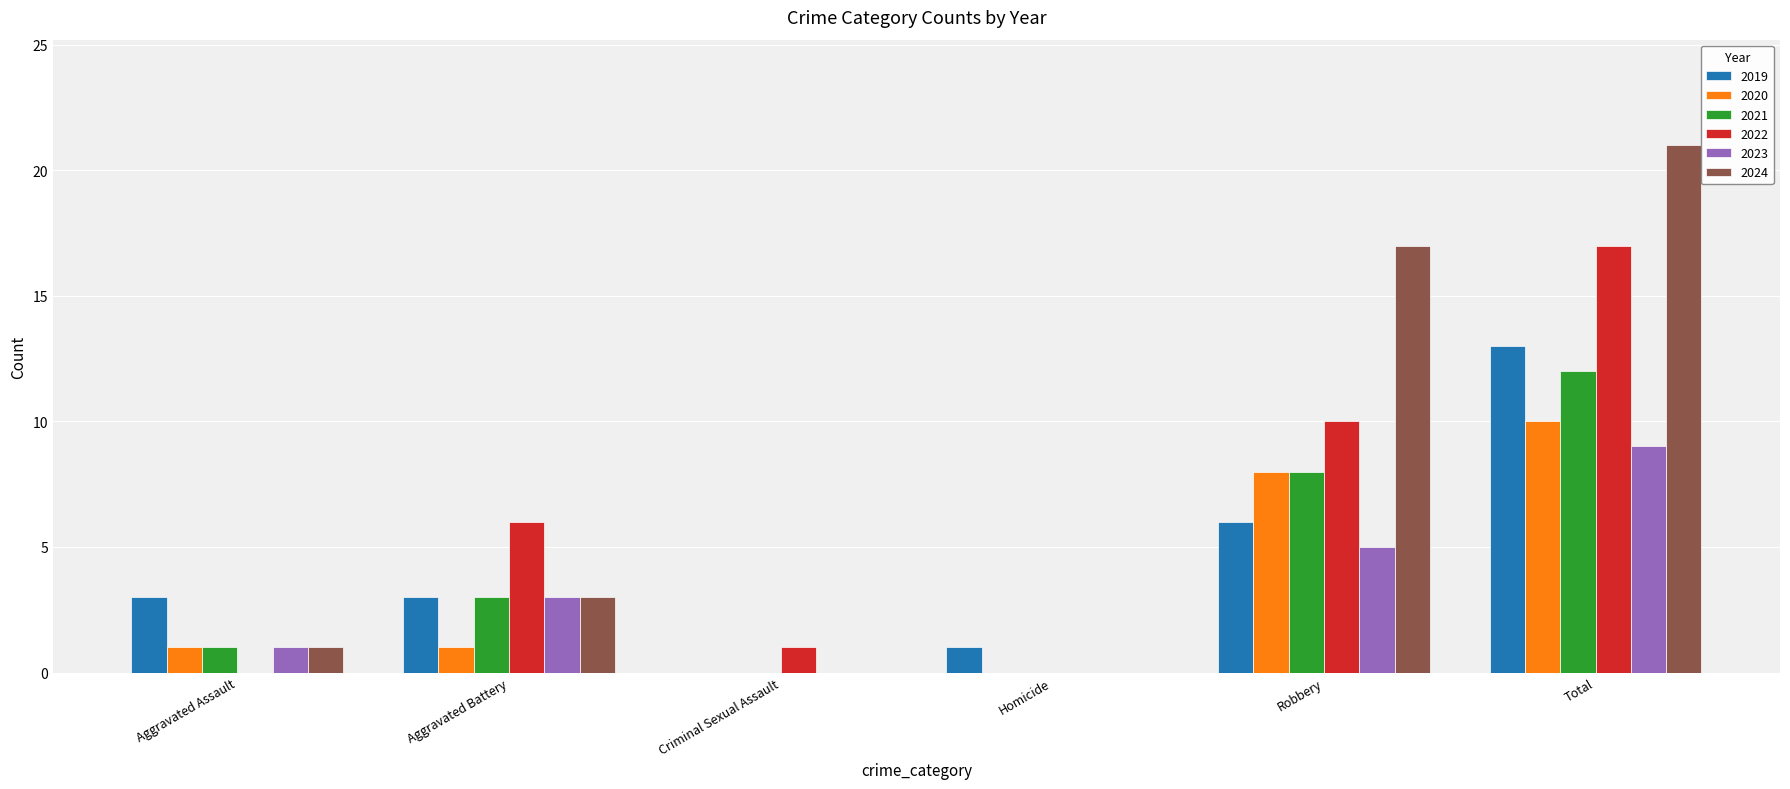

Are the bars horizontal?

No